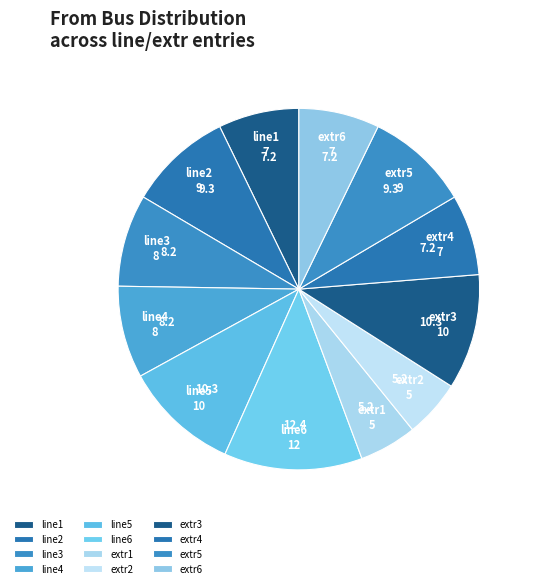

The line5 slice represents 18% of the pie. True or false?

False